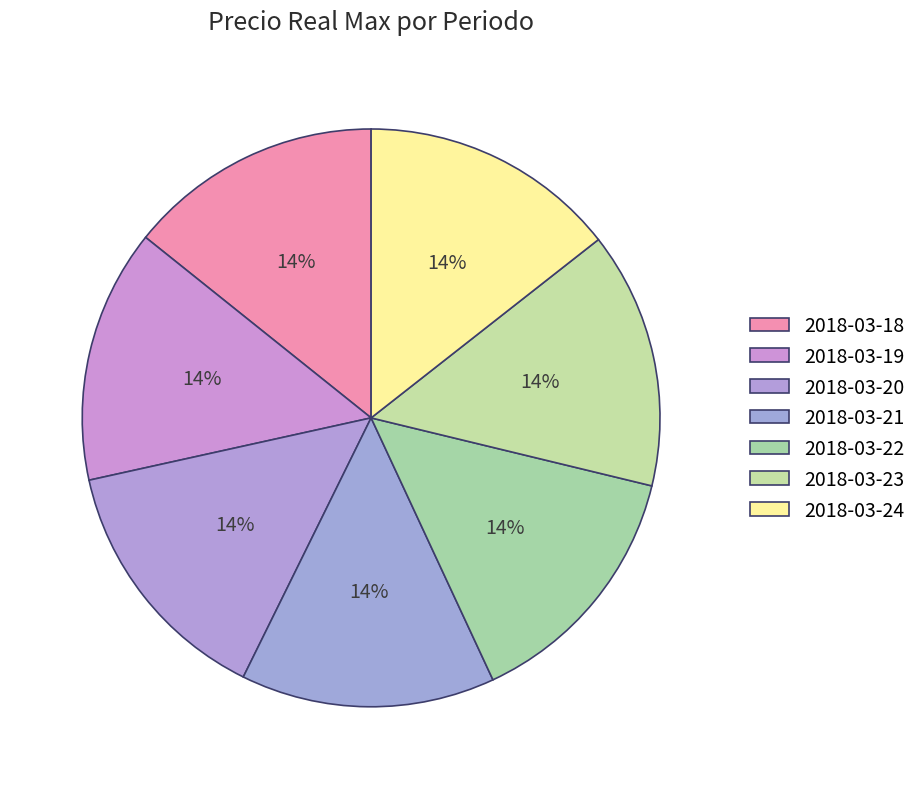

The 2018-03-21 slice represents 14% of the pie. True or false?

True